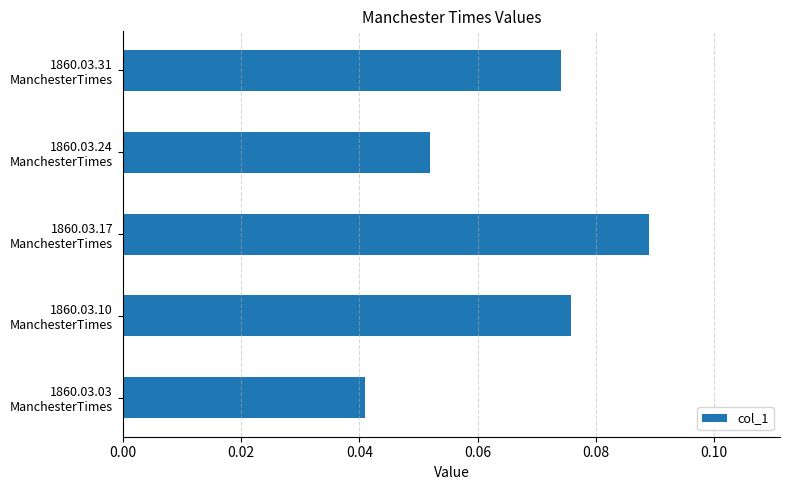

List the labels in order of value, largest first.

1860.03.17
ManchesterTimes, 1860.03.10
ManchesterTimes, 1860.03.31
ManchesterTimes, 1860.03.24
ManchesterTimes, 1860.03.03
ManchesterTimes